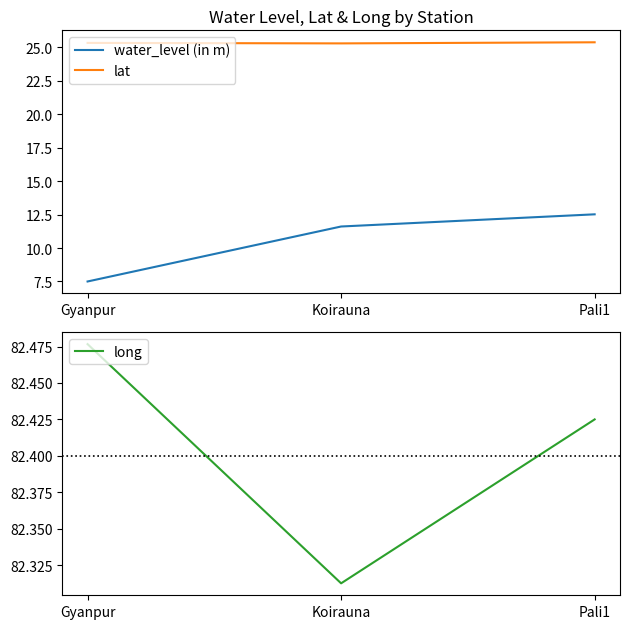

Which series has the largest range (max minus min)?

water_level (in m)